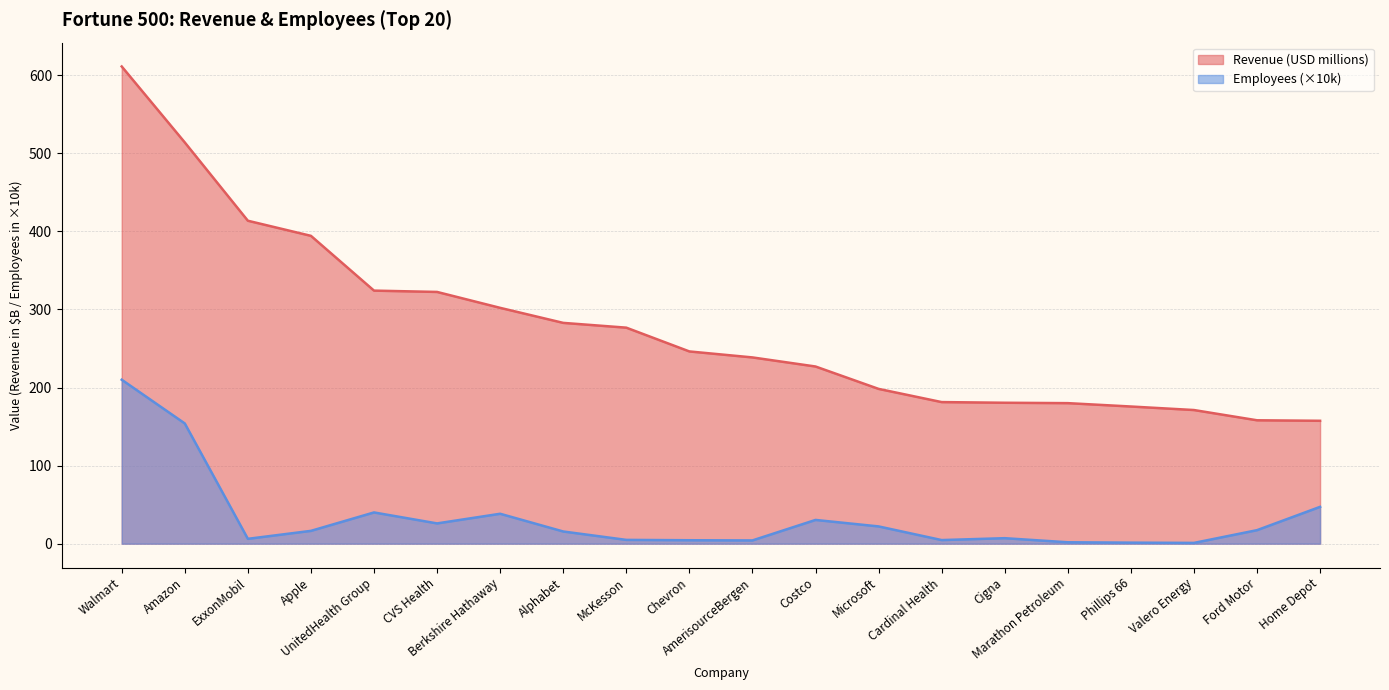

What position from the left is Marathon Petroleum?

16